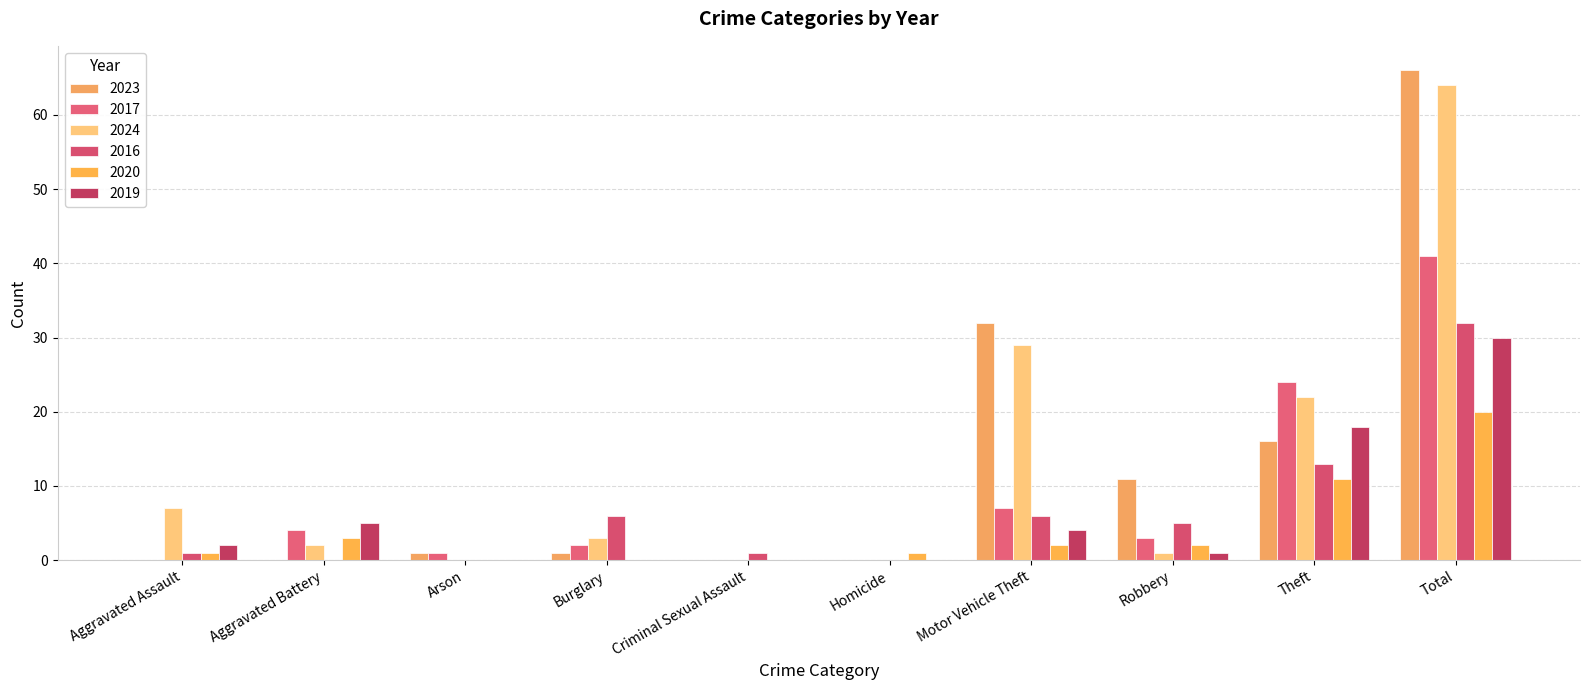

How many data points does each series have?

10